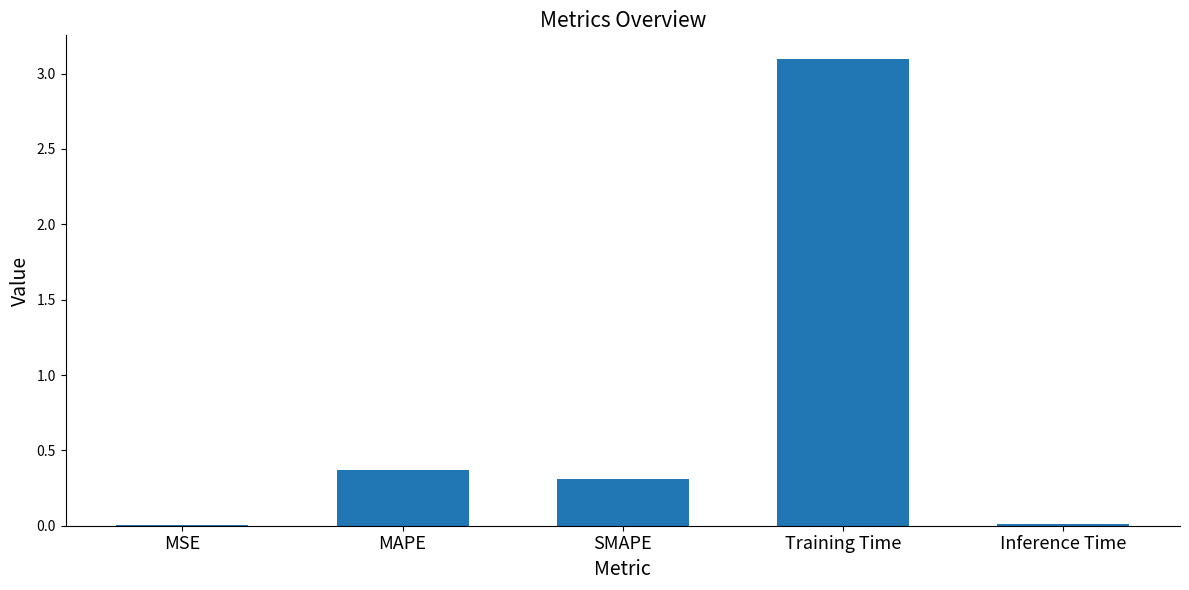

Between Inference Time and SMAPE, which is larger?

SMAPE